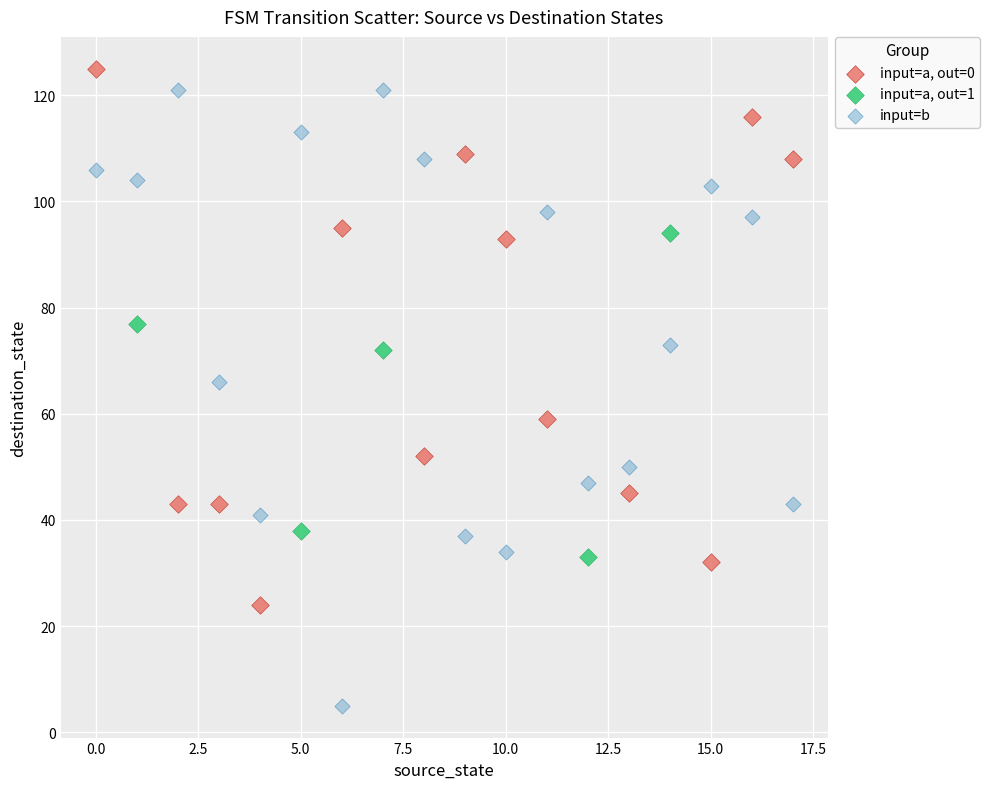

Which series has the largest Y range (max minus min)?

input=b